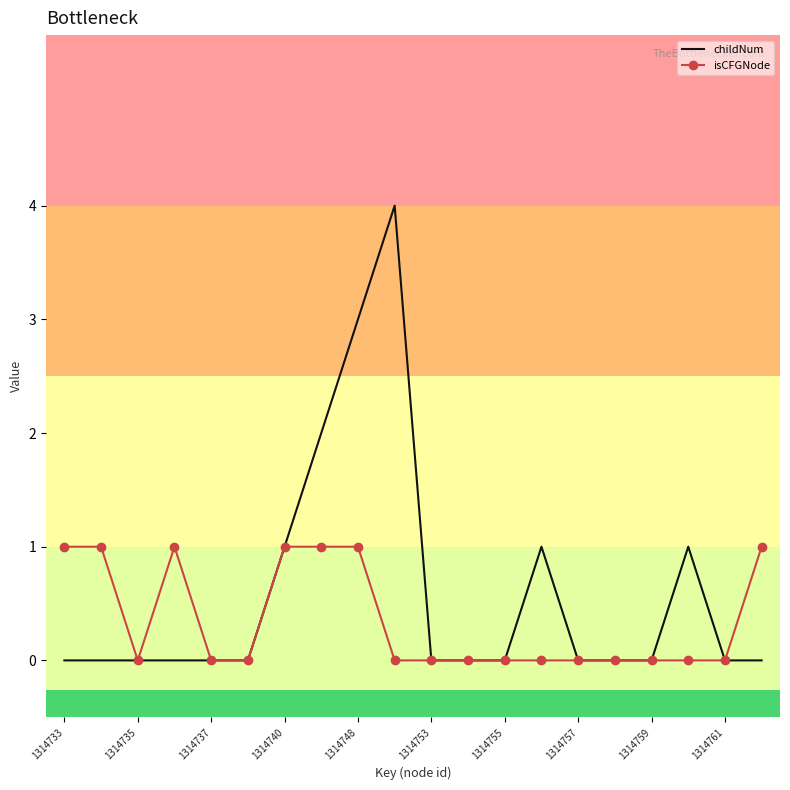

What is the average value of the childNum series?

1